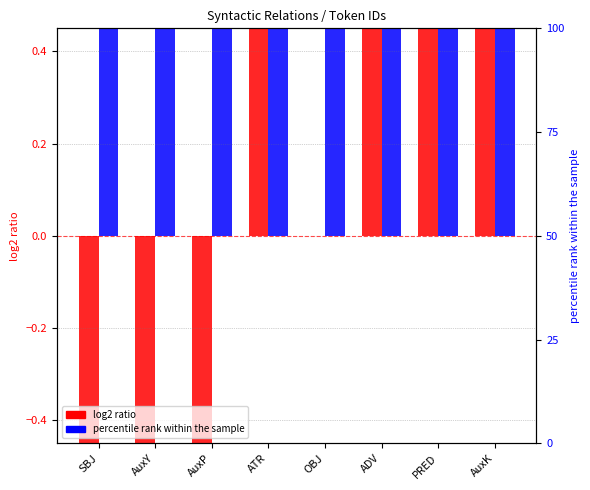

What is the spread (max minus min) of values at AuxY?

8.0